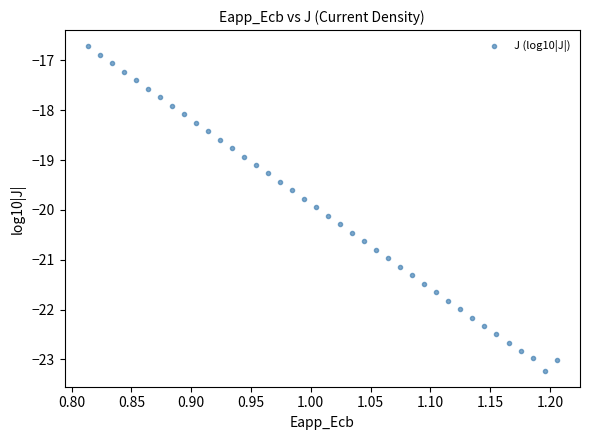

What is the range of X values (max minus min)?

0.4